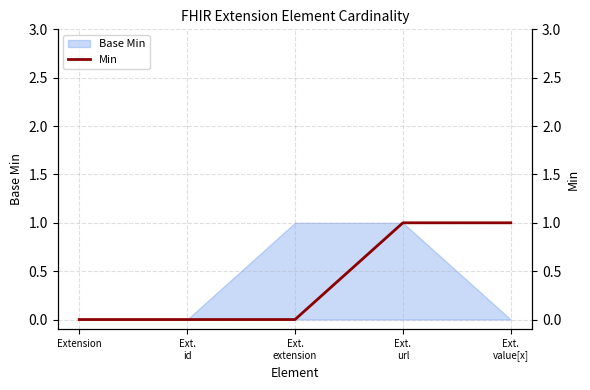

Reading right to left, what are all the values shown in this chart?

1	1	0	0	0